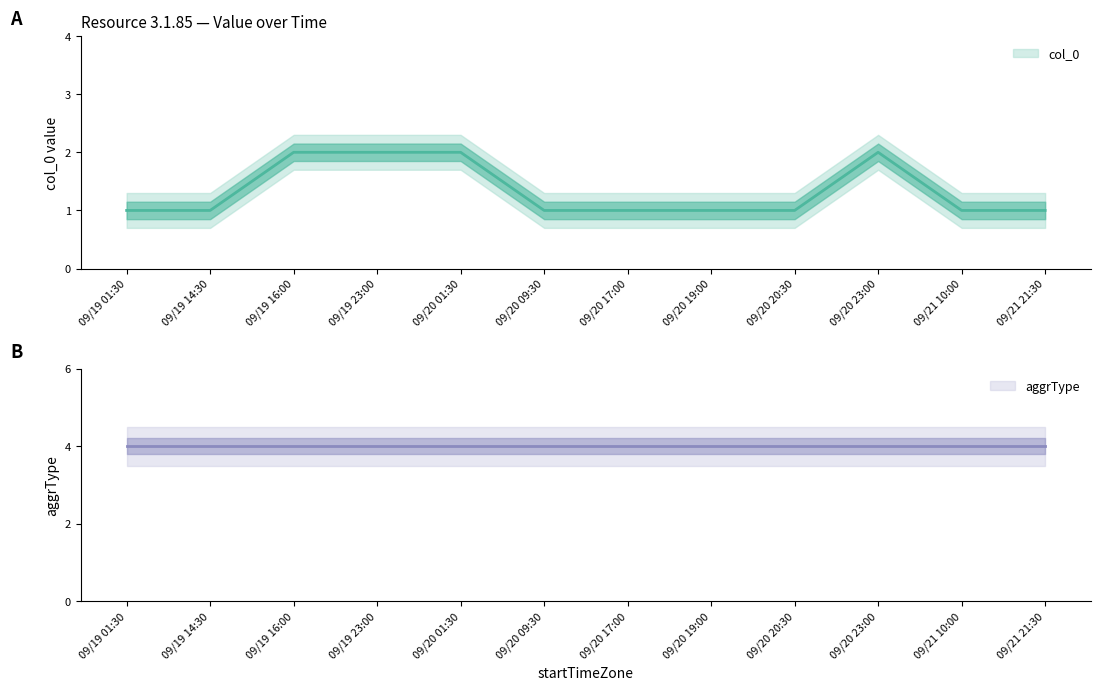

Reading right to left, list all the values displayed in this chart.

1	1	2	1	1	1	1	2	2	2	1	1